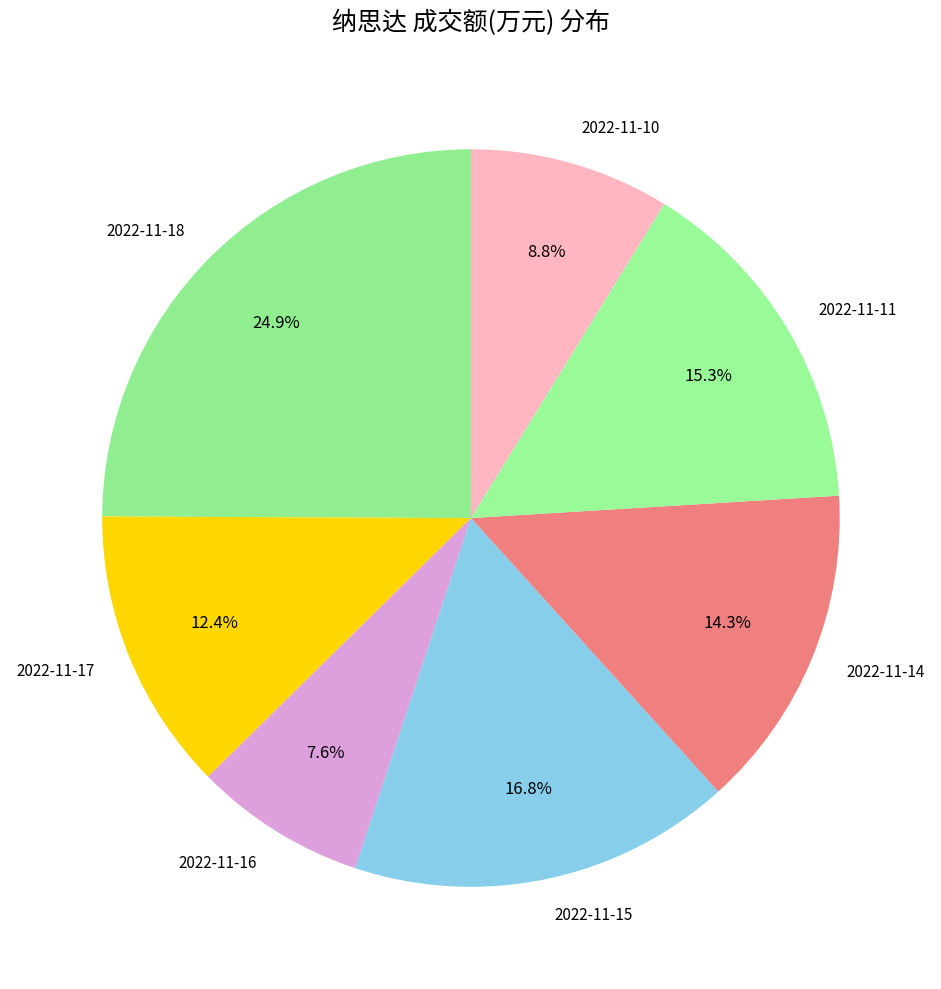

Count the number of slices in the pie.

7